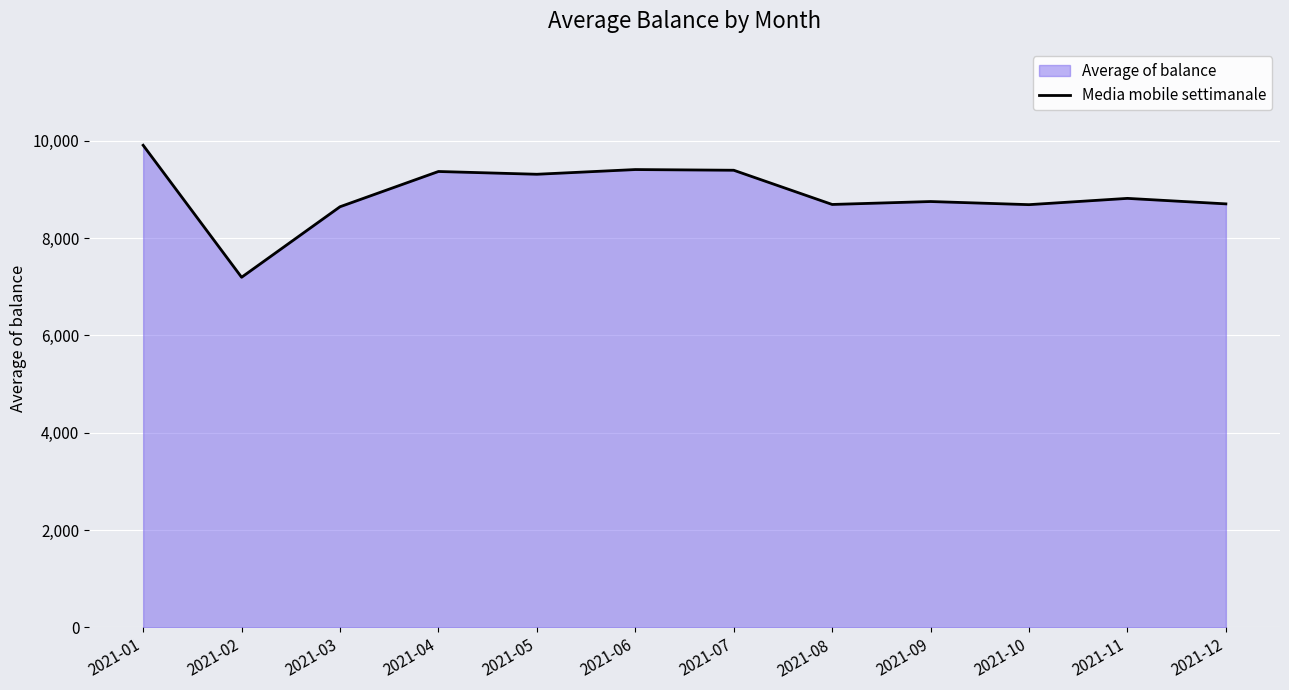

How many interior local valleys (lower than both neighbors) does the data have?

4